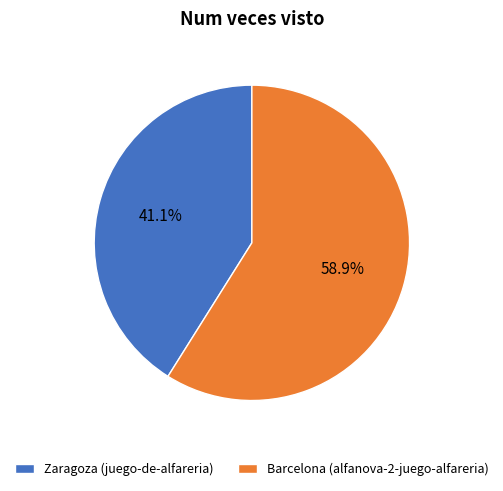

How many segments does this pie chart have?

2